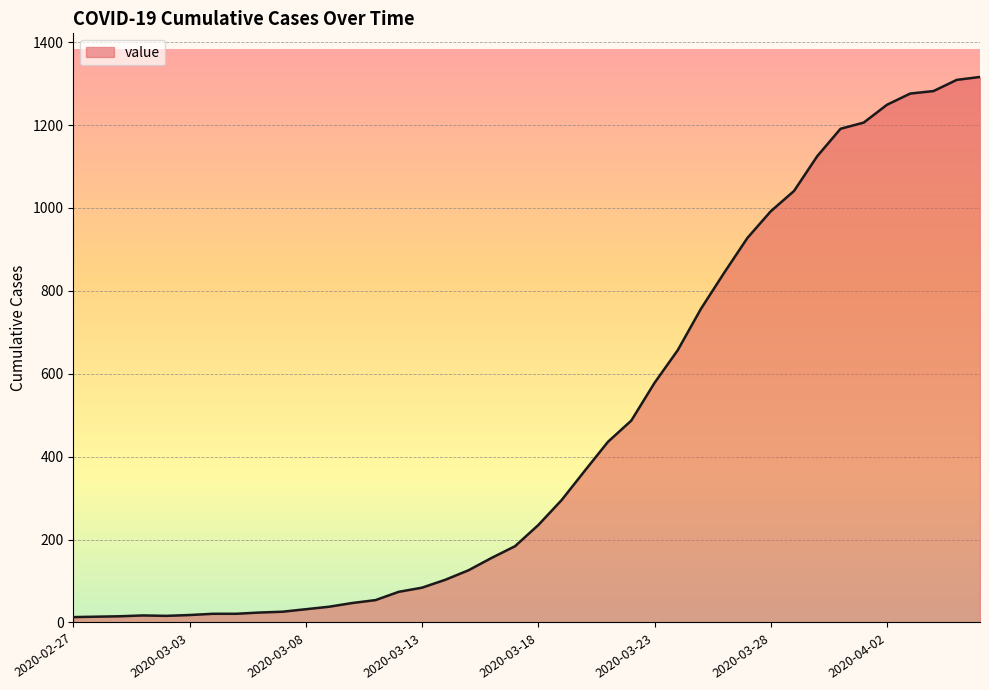

What is the greatest value displayed?

1316